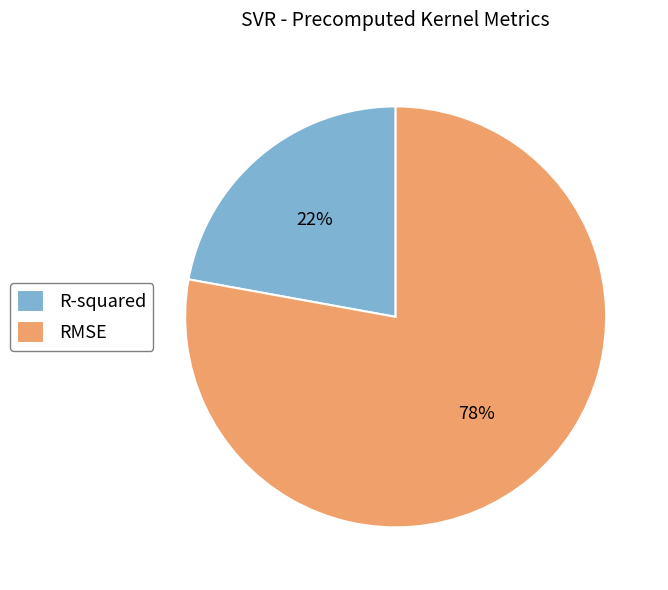

Rank the categories by value from highest to lowest.

RMSE, R-squared